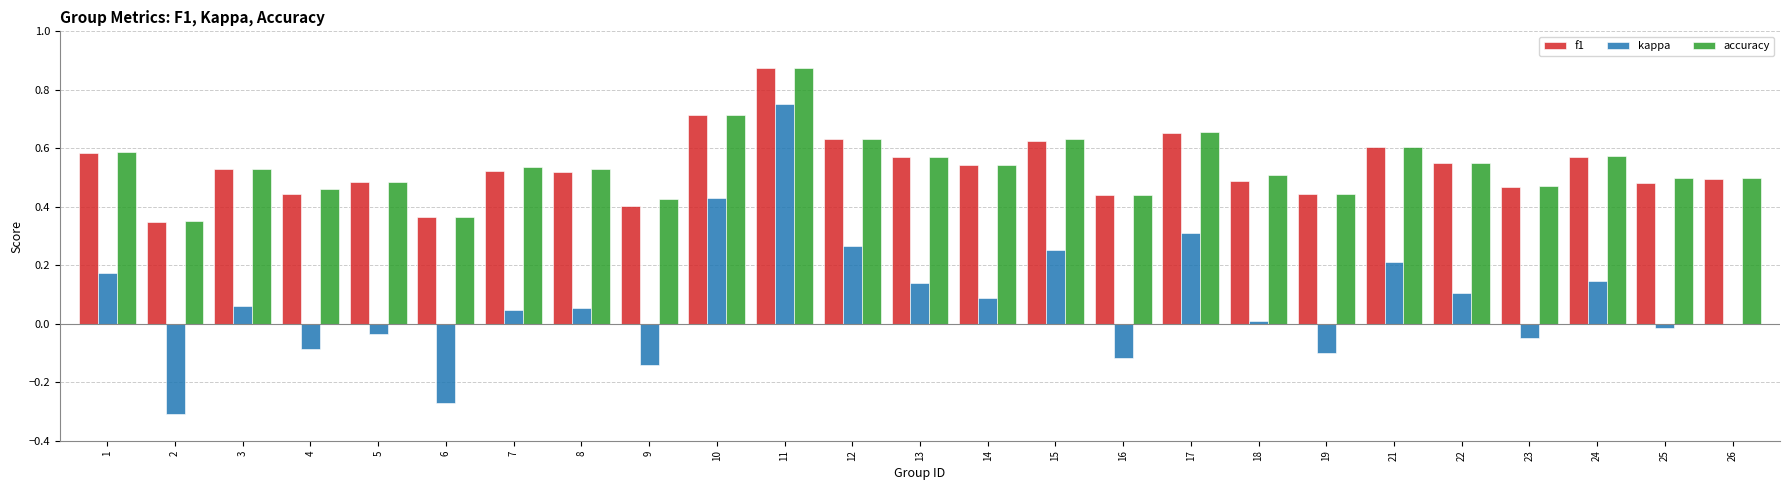

What is the sum of the accuracy values at 23 and 7?

1.0